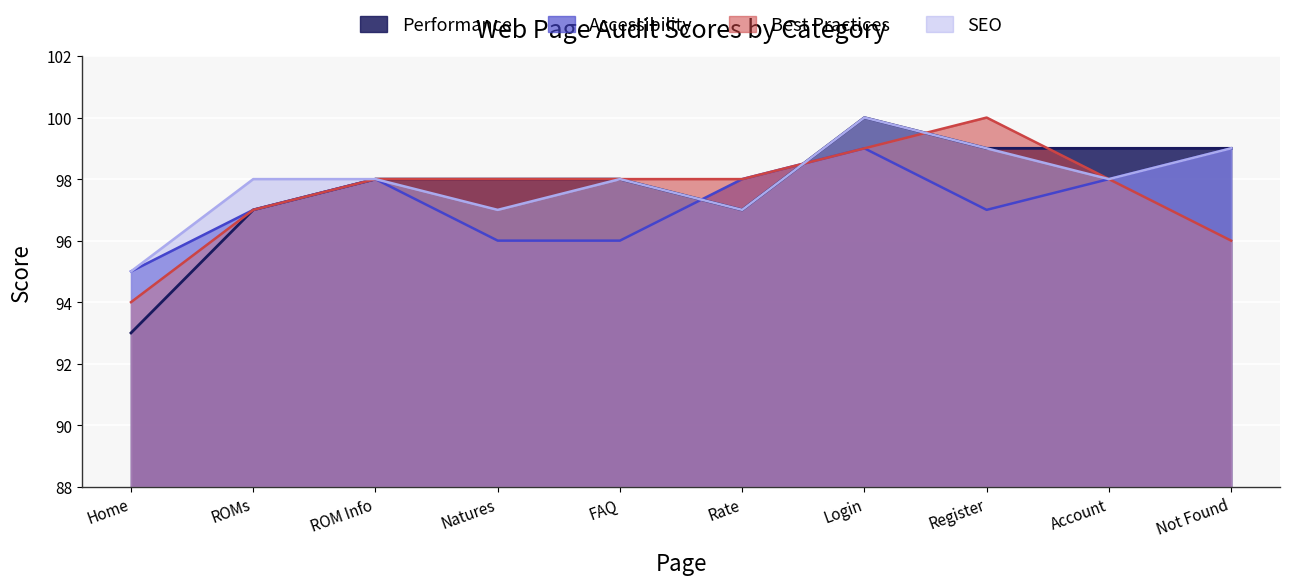

The value of Best Practices at Rate is 174. True or false?

False